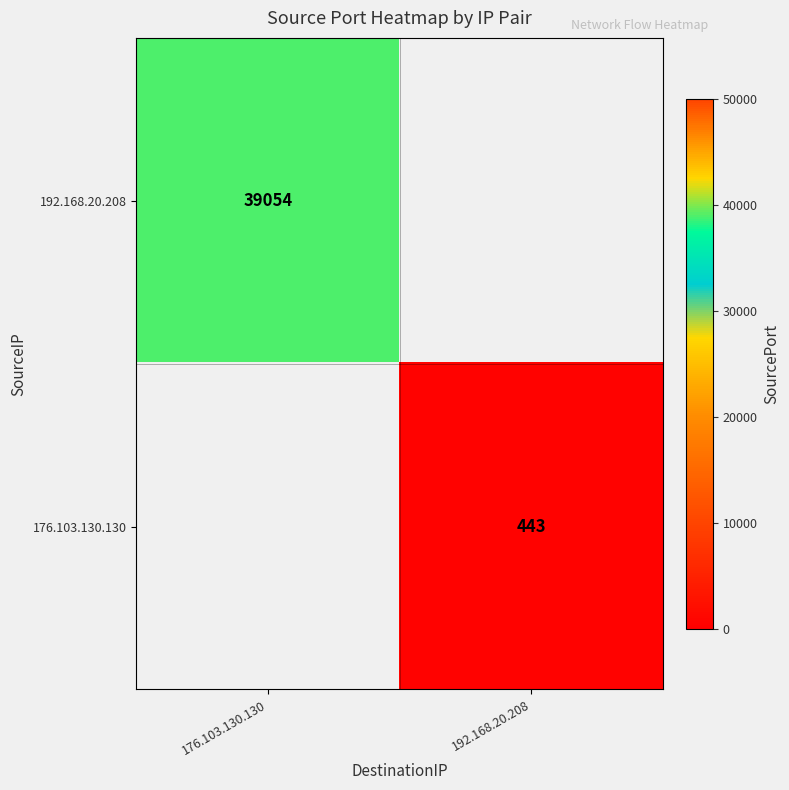

What is the minimum value shown in the chart?

443.0